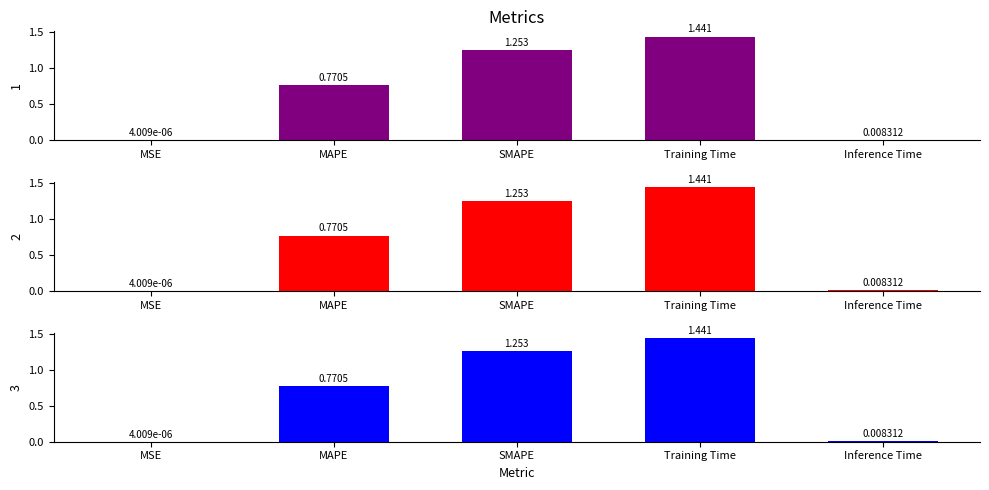

Reading right to left, what are all the values shown in this chart?

col_1 (Group 1): 0.0	1.4	1.3	0.8	0.0
col_1 (Group 2): 0.0	1.4	1.3	0.8	0.0
col_1 (Group 3): 0.0	1.4	1.3	0.8	0.0